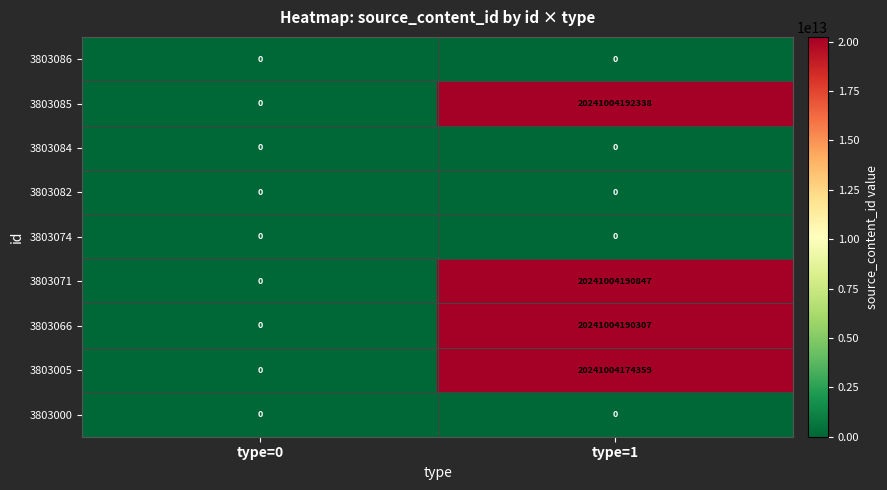

The 3803074 series shows 0 at type=0. True or false?

True